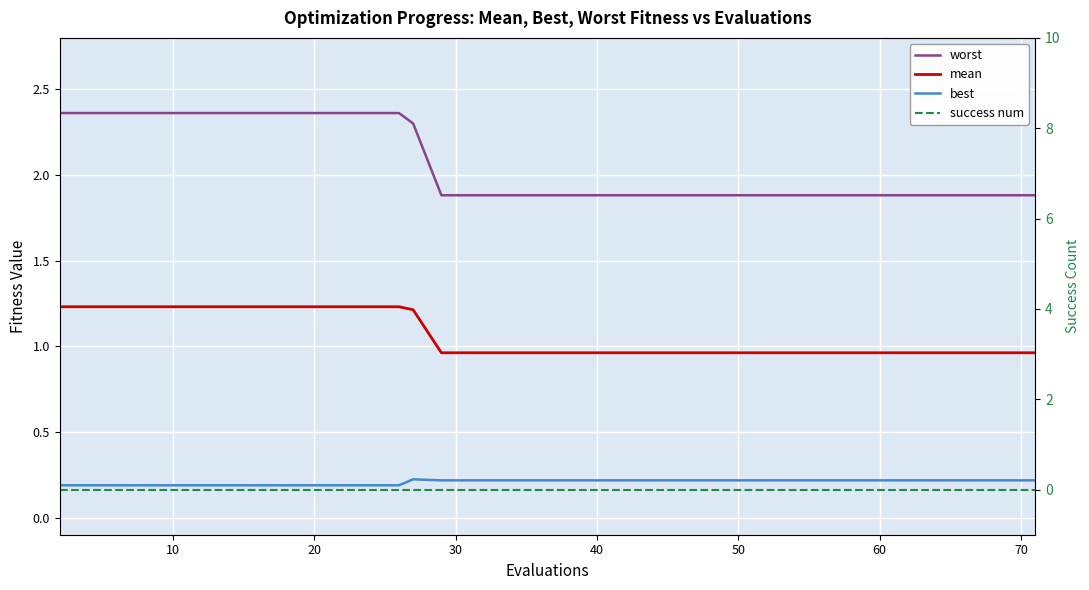

True or false: best and mean cross at least once.

False